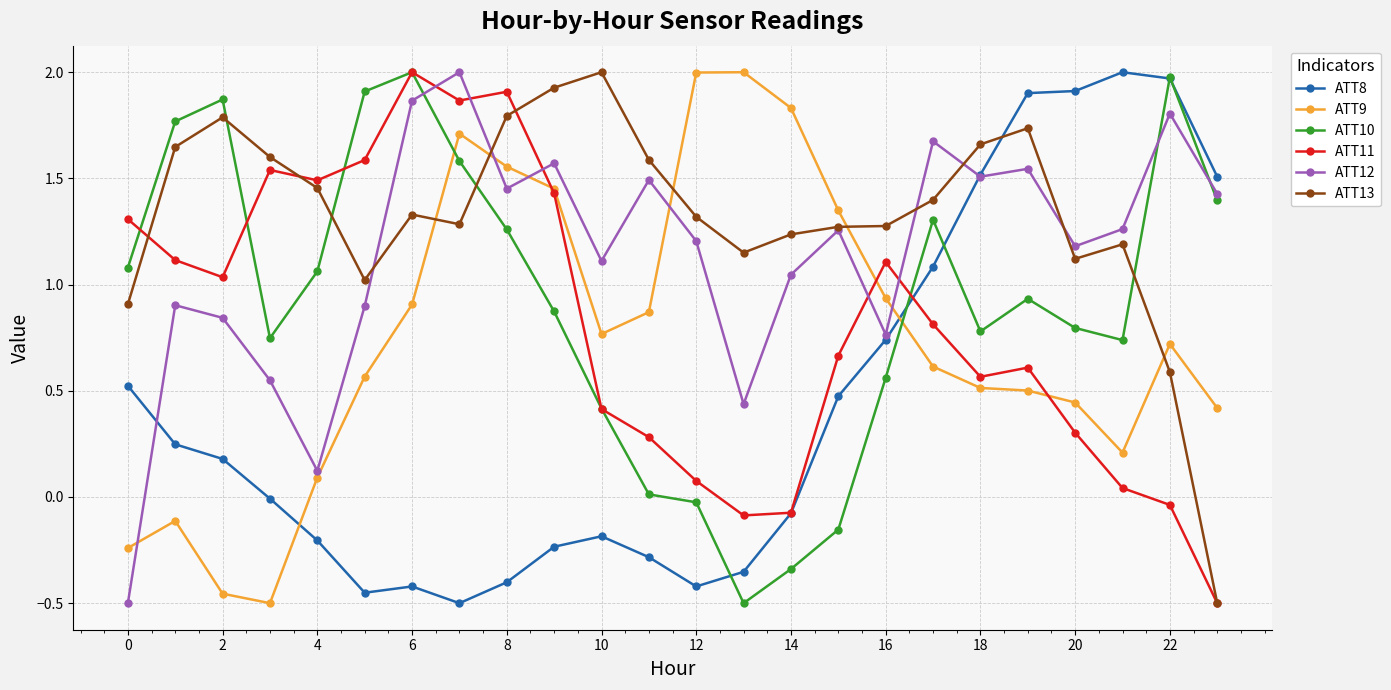

What is the value of the ATT8 point at the 15th from the left?

-0.1